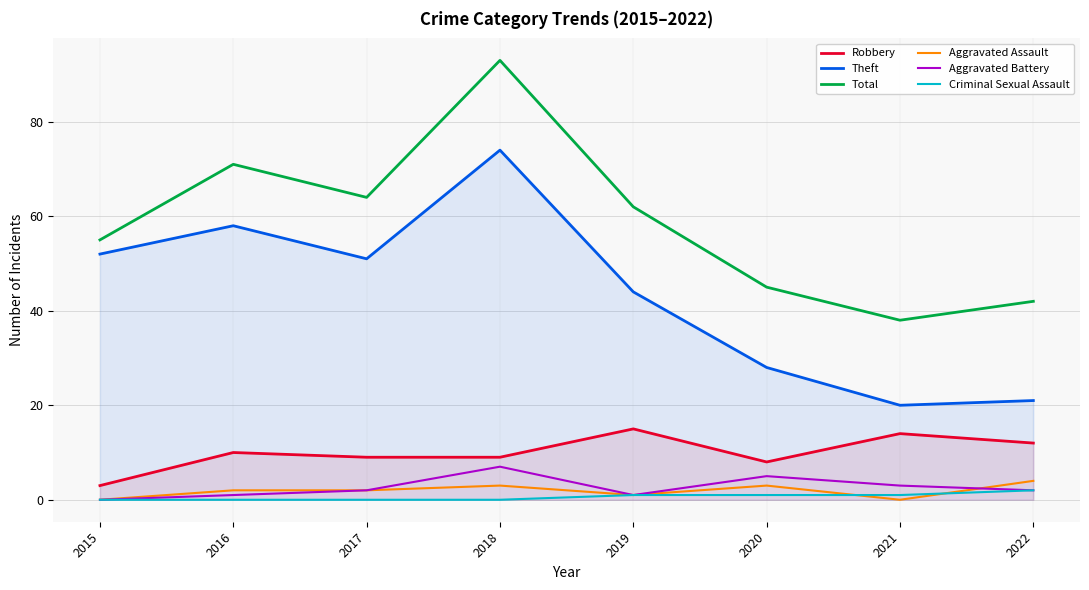

Which series has the largest total across all categories?

Total